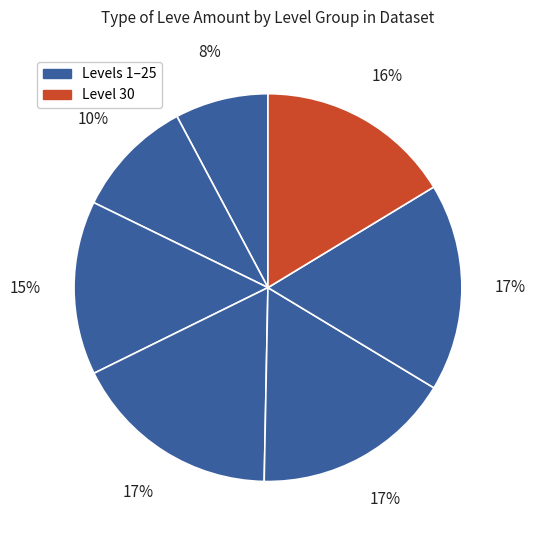

How many slices are in this pie chart?

7